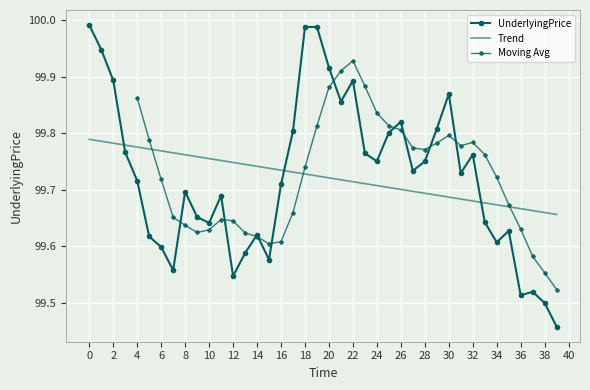

Is it true that the value at 29 is 60.4?

False